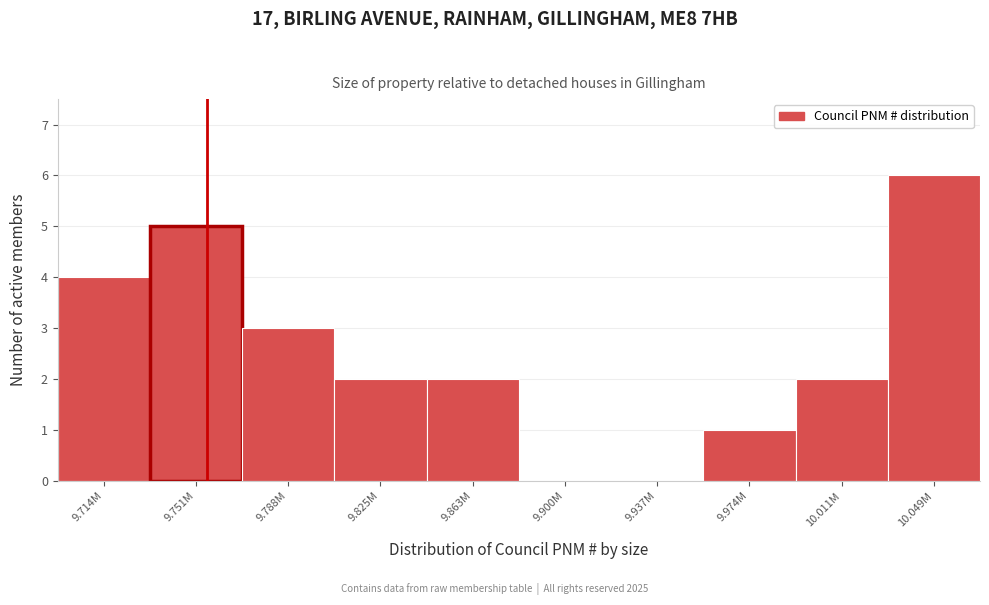

The chart shows a value of 3 at 9.714M. True or false?

False